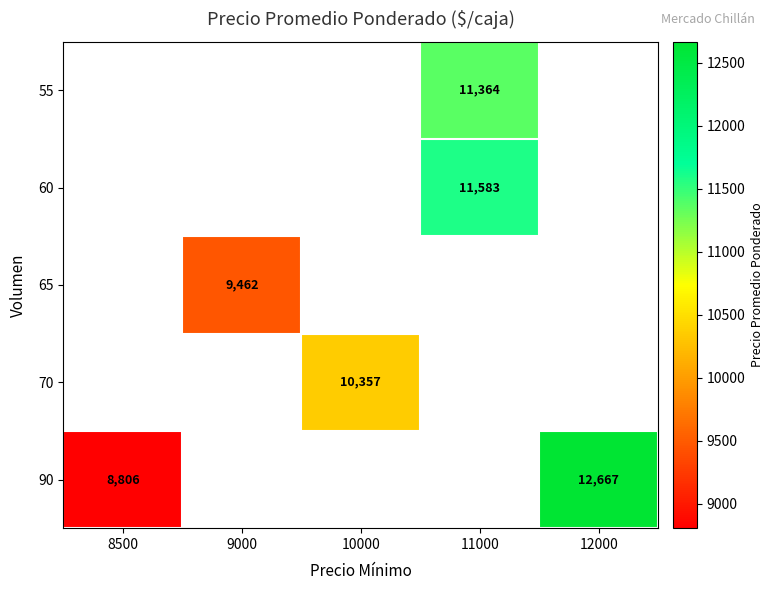

What is the greatest value displayed?

12667.0